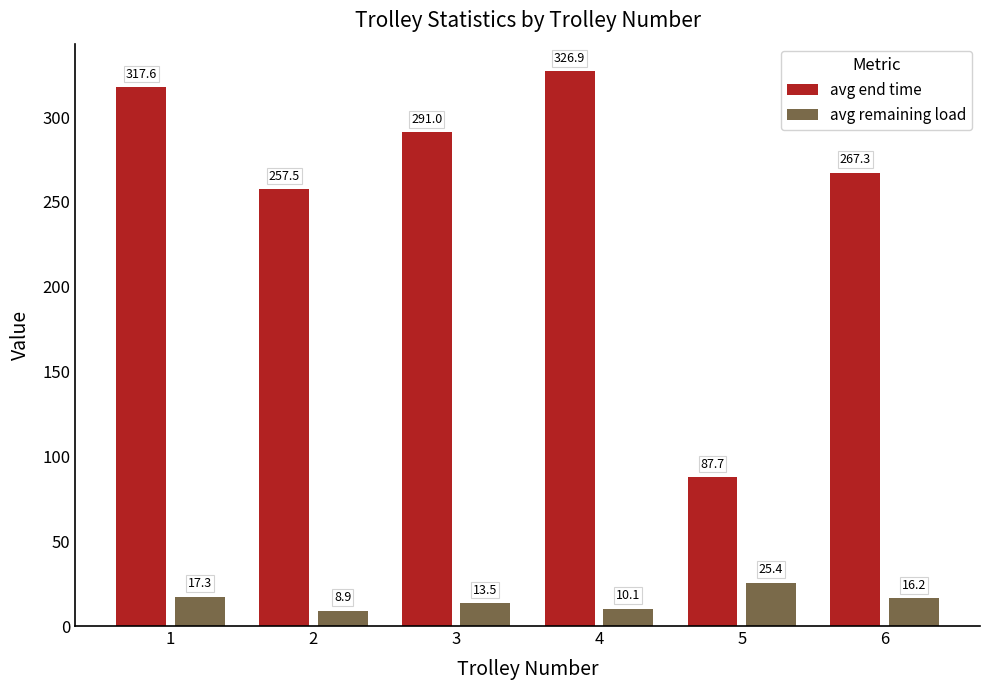

What is the minimum value for avg end time?

87.7